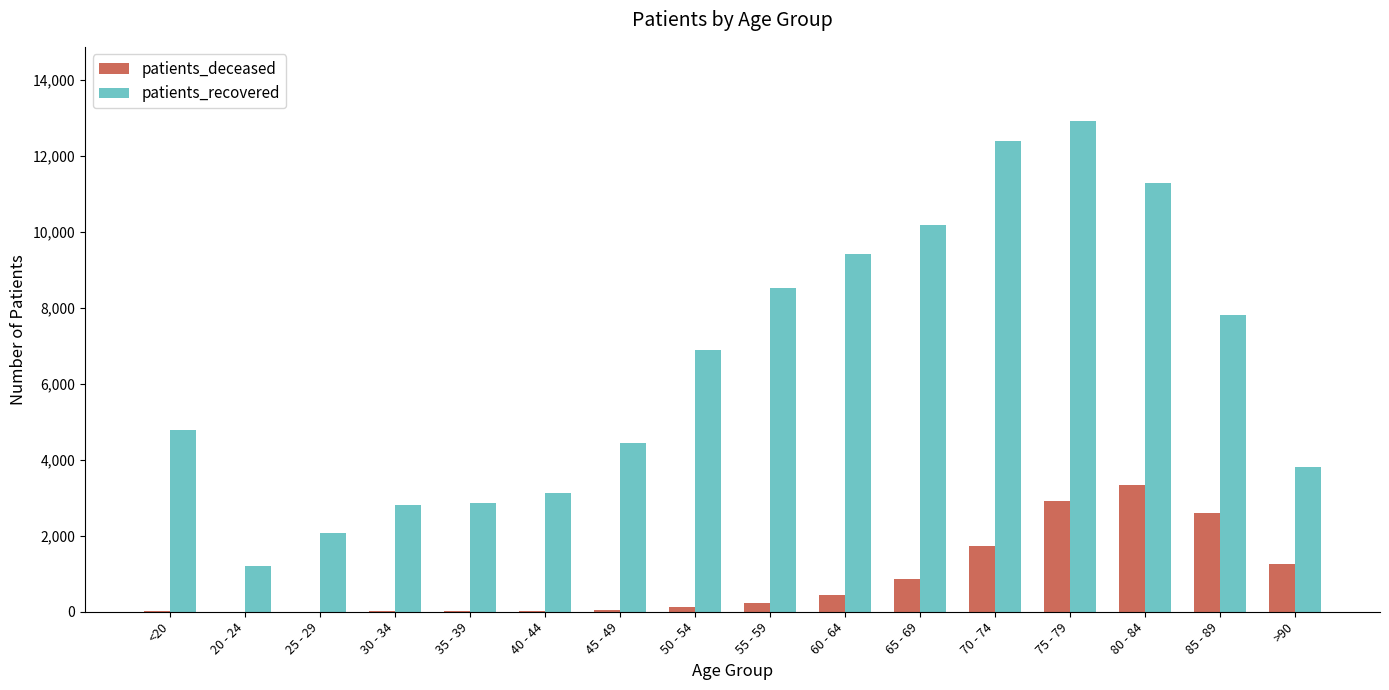

At which category is the sum across all series the highest?

75 - 79